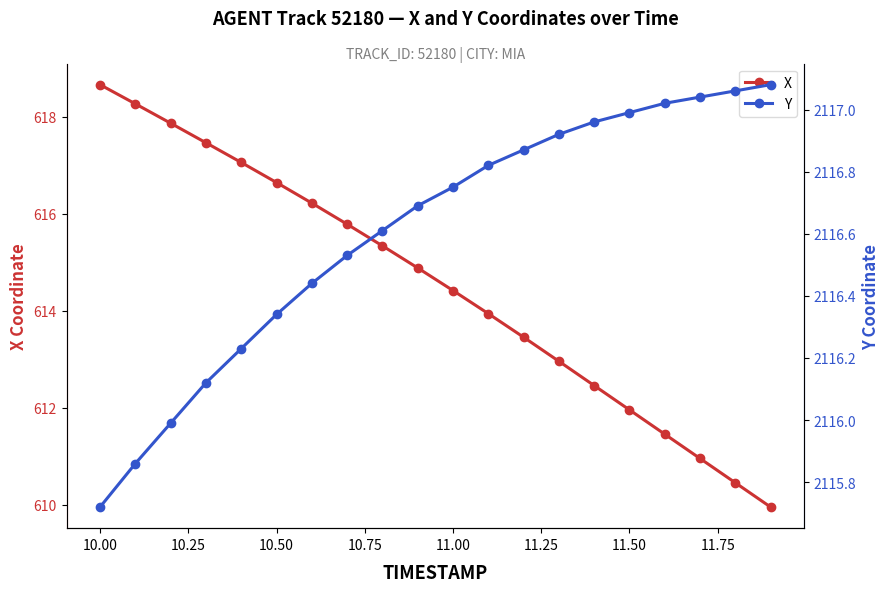

True or false: X has more than 1 interior local peaks.

False